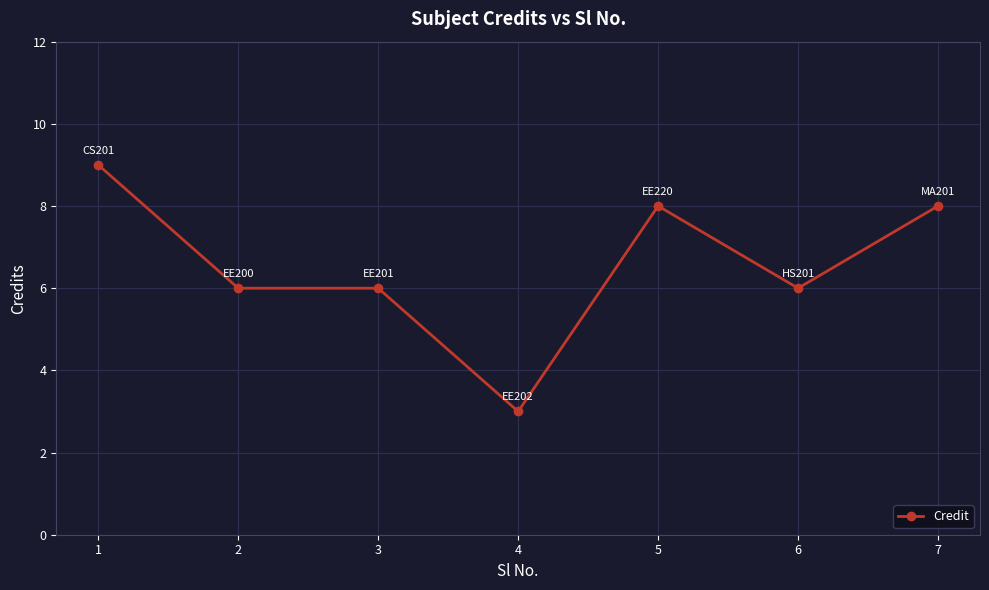

What is the change in value from 1 to 4?

-6